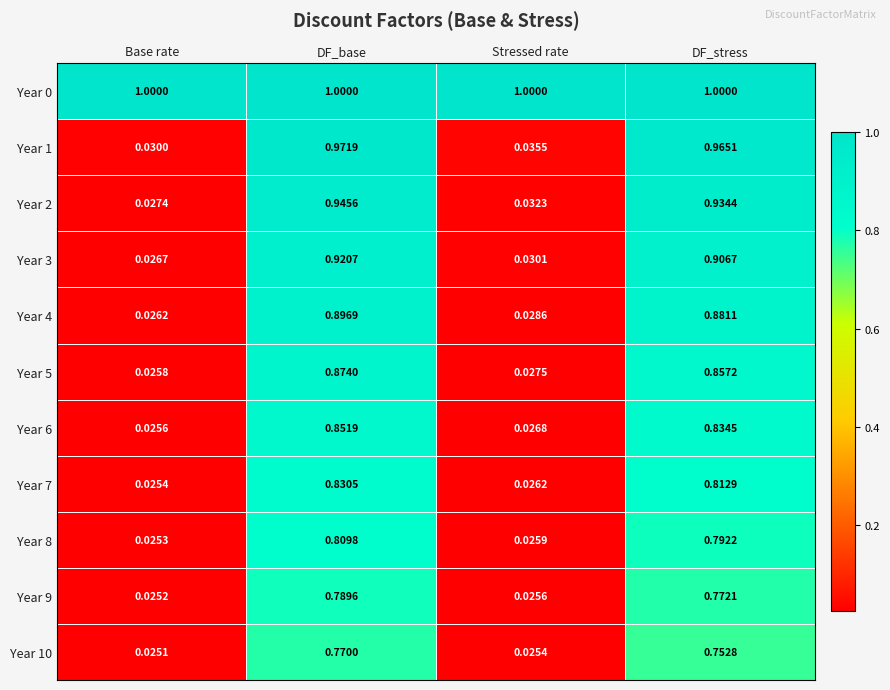

At which category does the chart reach its minimum across all series?

Base rate